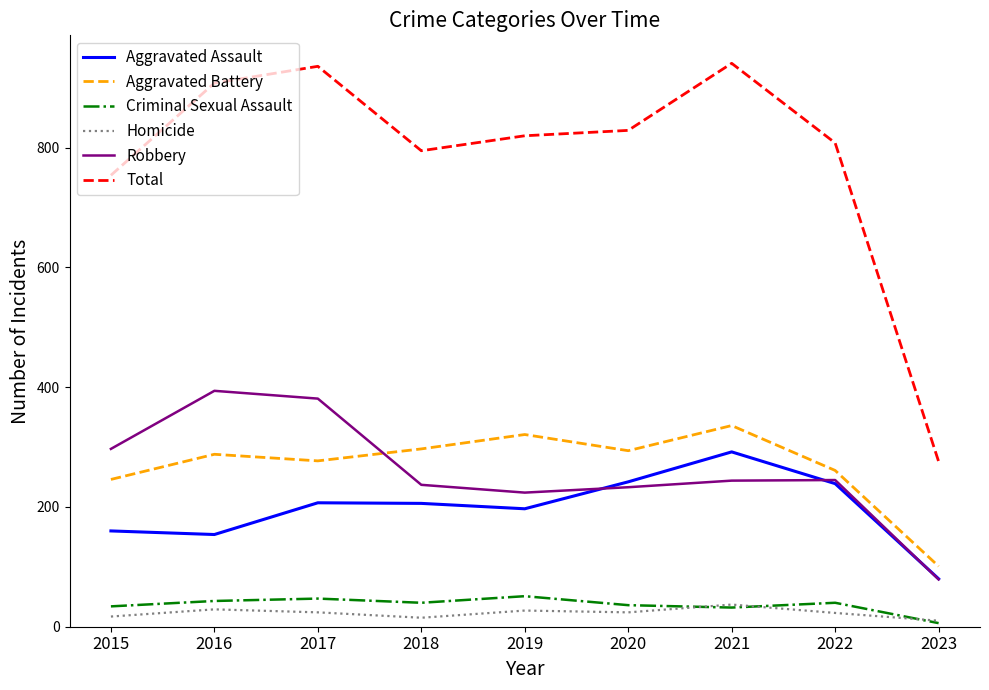

What is the total value across all series at 2022?

1616